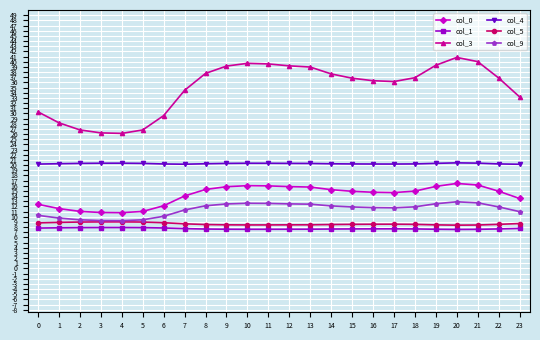

True or false: col_1 has a value of 3.9 at 6.

False